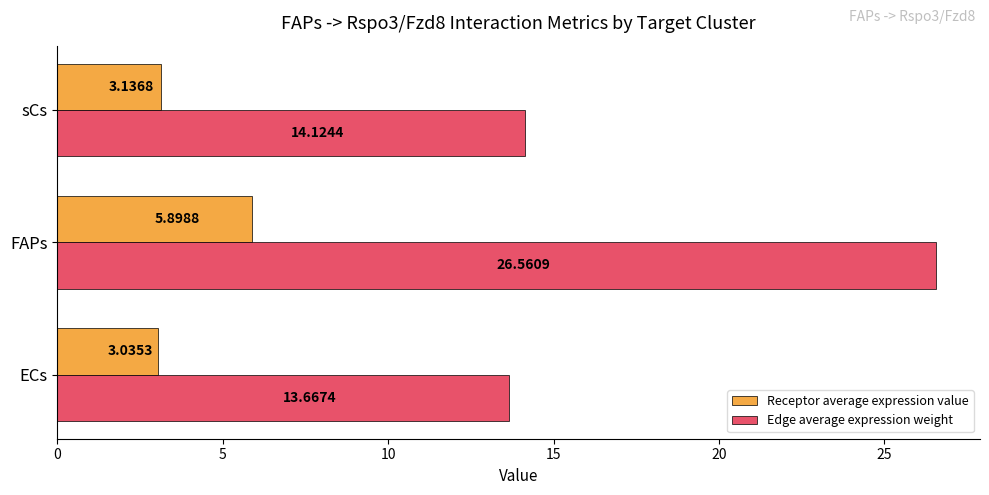

Where is Receptor average expression value nearest to the value 4?

sCs